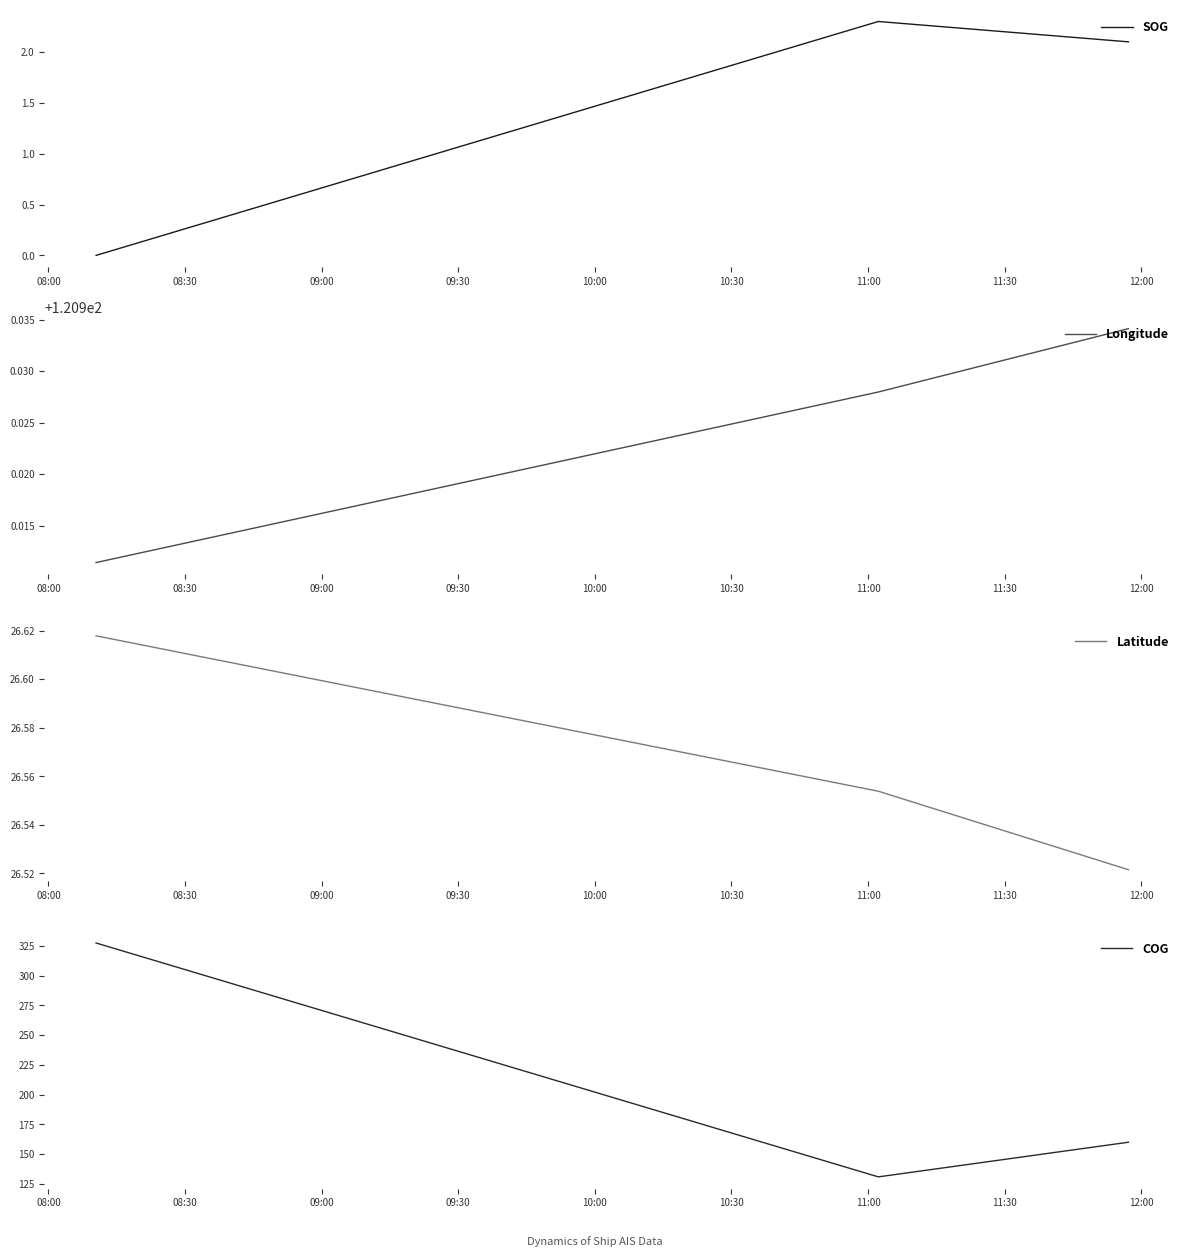

What is the minimum value for COG?

130.9